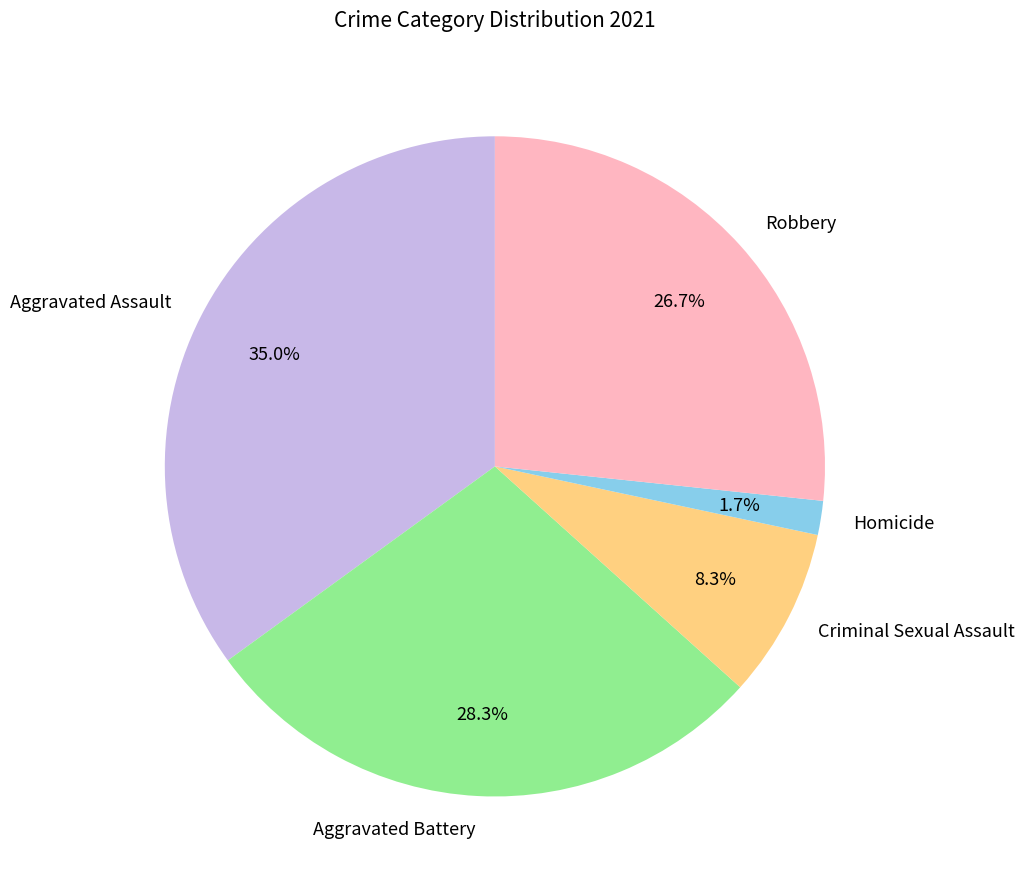

True or false: Aggravated Battery accounts for 38% of the total.

False